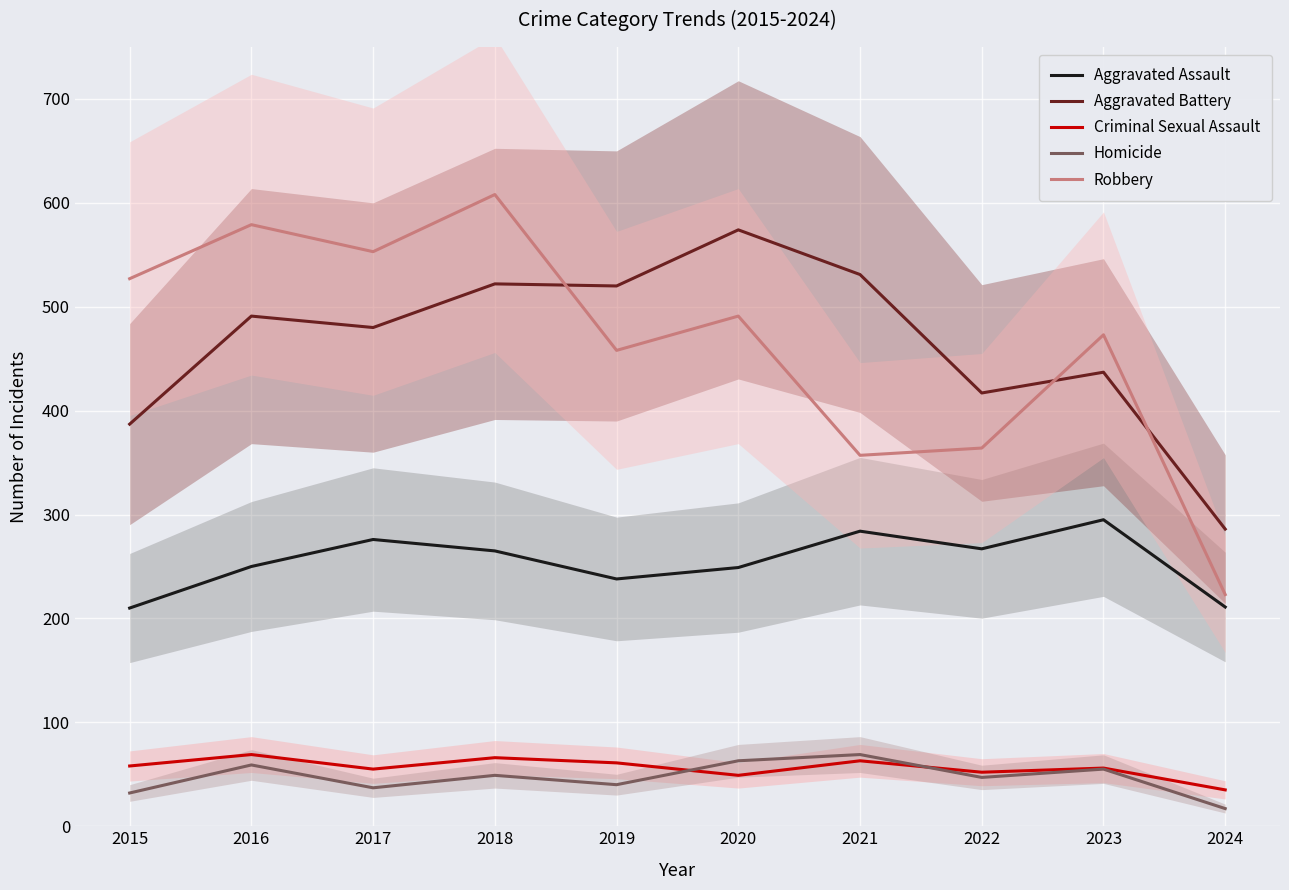

True or false: Homicide and Robbery intersect in this chart.

False